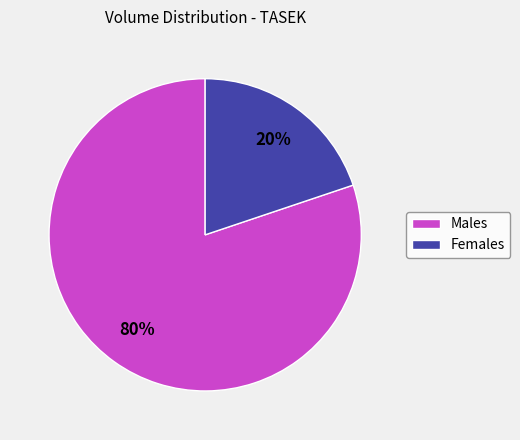

To the nearest percent, what is the difference between the largest and smallest slice percentages?

60%